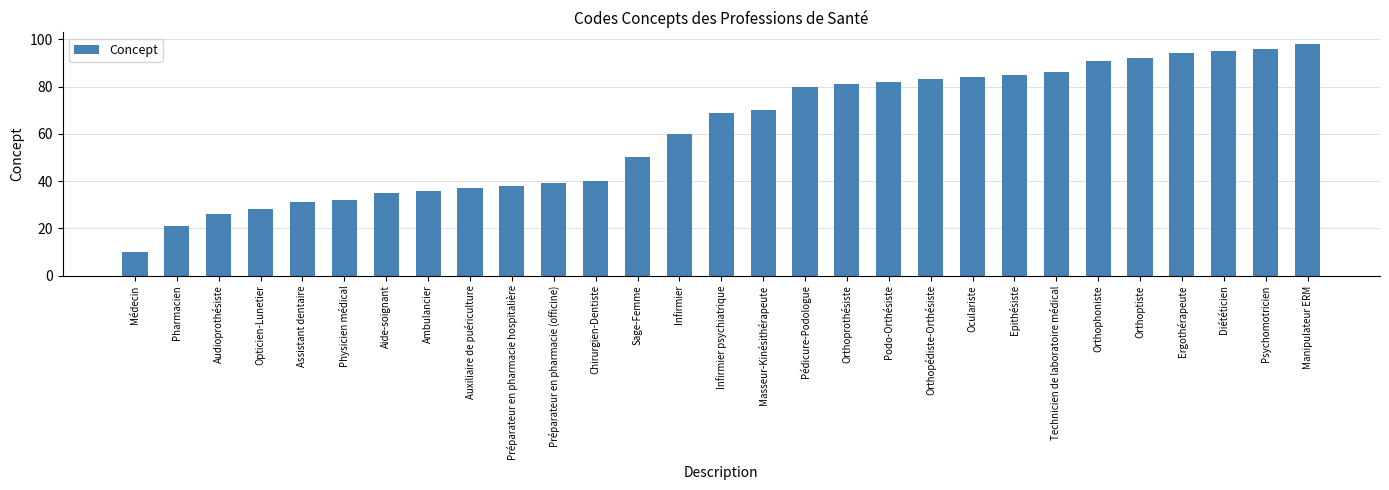

List the labels in order of value, smallest first.

Médecin, Pharmacien, Audioprothésiste, Opticien-Lunetier, Assistant dentaire, Physicien médical, Aide-soignant, Ambulancier, Auxiliaire de puériculture, Préparateur en pharmacie hospitalière, Préparateur en pharmacie (officine), Chirurgien-Dentiste, Sage-Femme, Infirmier, Infirmier psychiatrique, Masseur-Kinésithérapeute, Pédicure-Podologue, Orthoprothésiste, Podo-Orthésiste, Orthopédiste-Orthésiste, Oculariste, Epithésiste, Technicien de laboratoire médical, Orthophoniste, Orthoptiste, Ergothérapeute, Diététicien, Psychomotricien, Manipulateur ERM